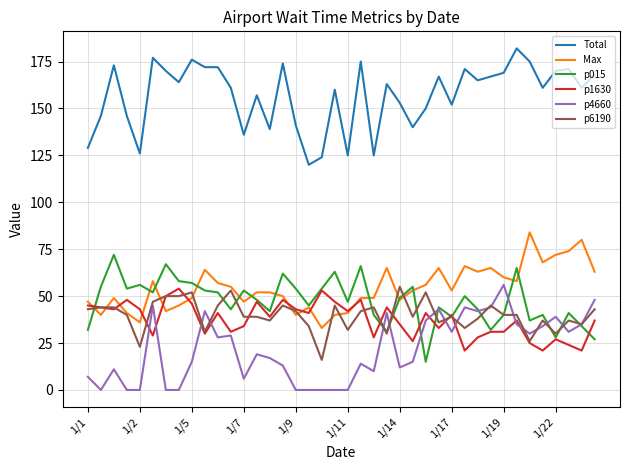

Which series has the largest total across all categories?

Total